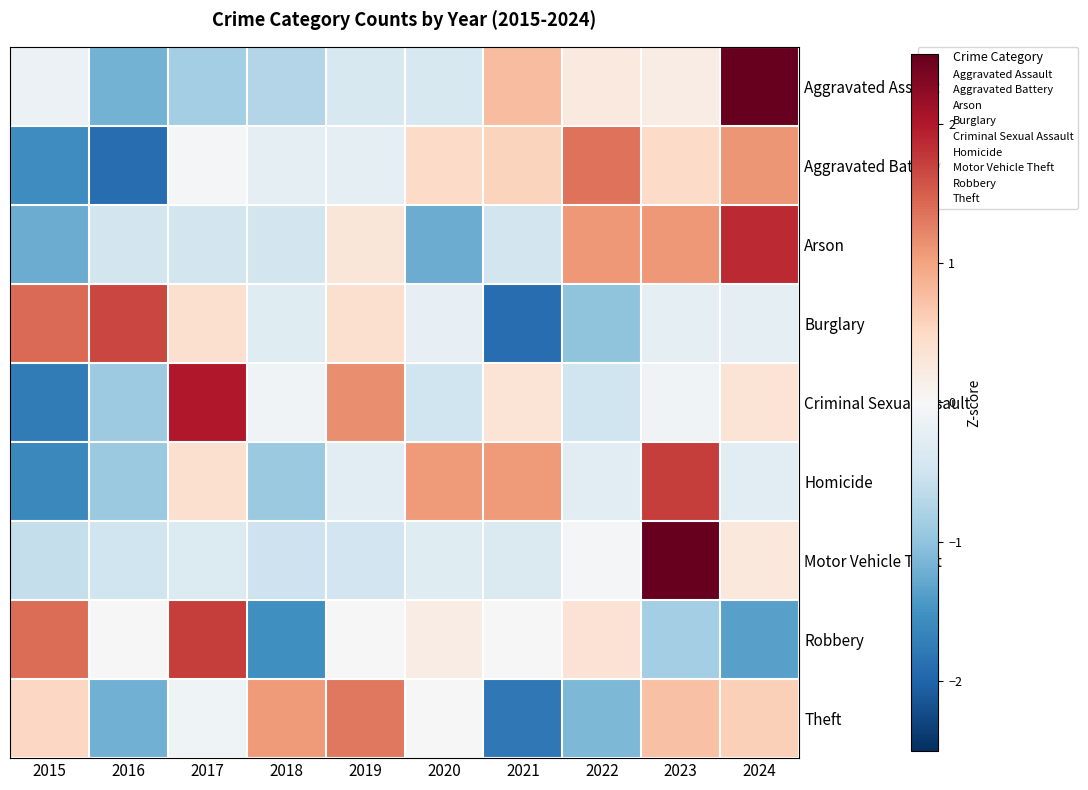

What is the spread (max minus min) of values at 2015?

3.2